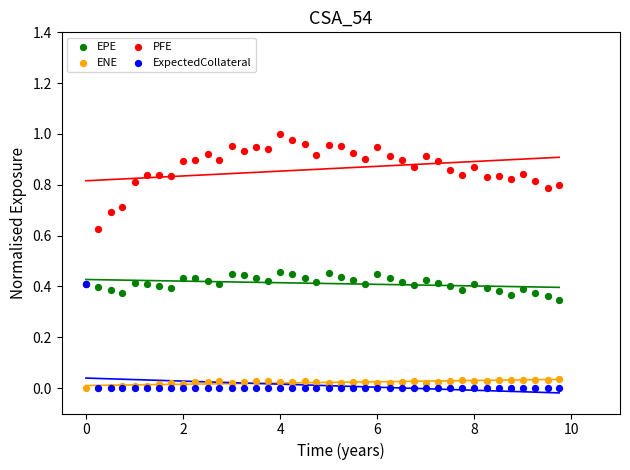

Which series has the widest spread of Y values?

PFE